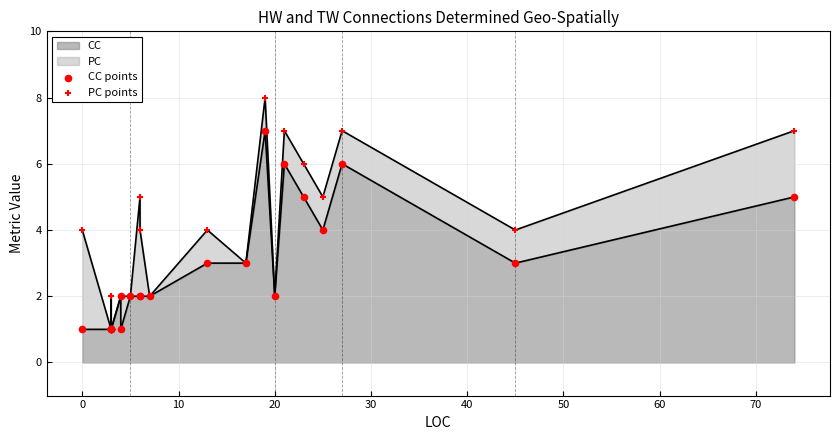

At how many categories does at least one series exceed 1?

19